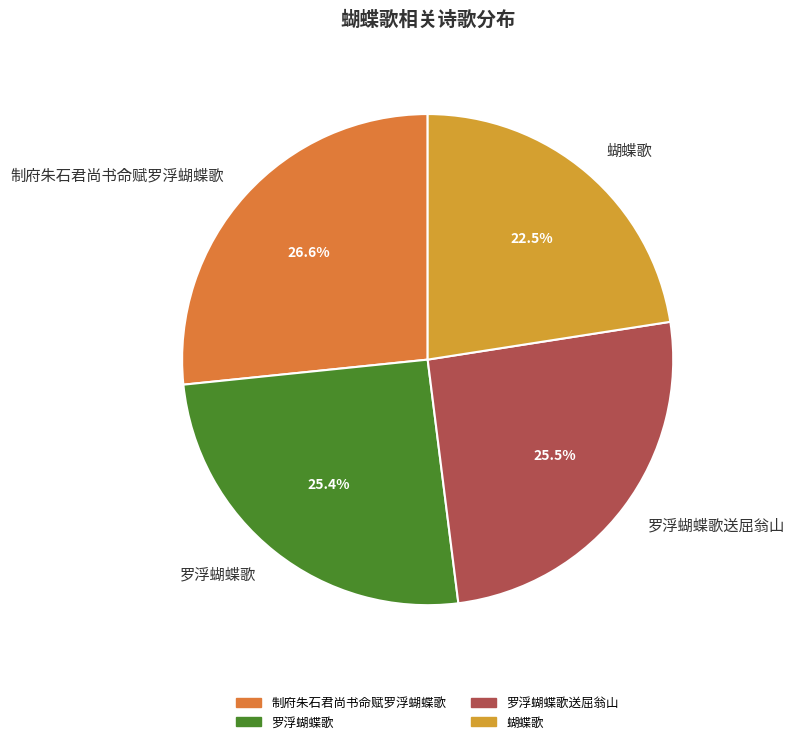

To the nearest percent, what is the average slice percentage?

25%